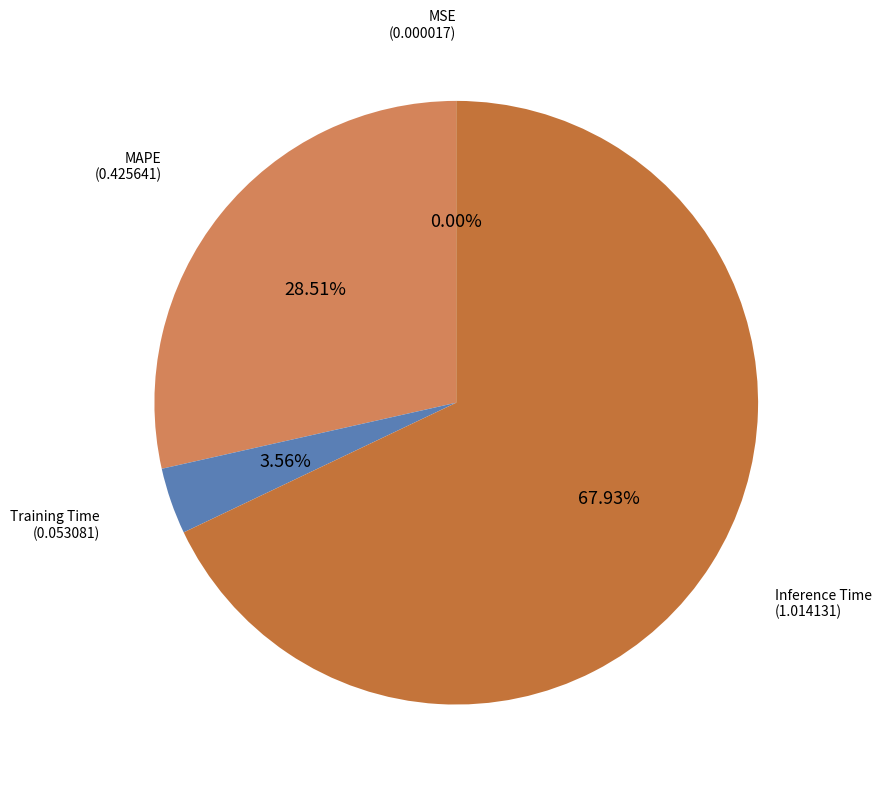

The Training Time slice represents 4% of the pie. True or false?

True